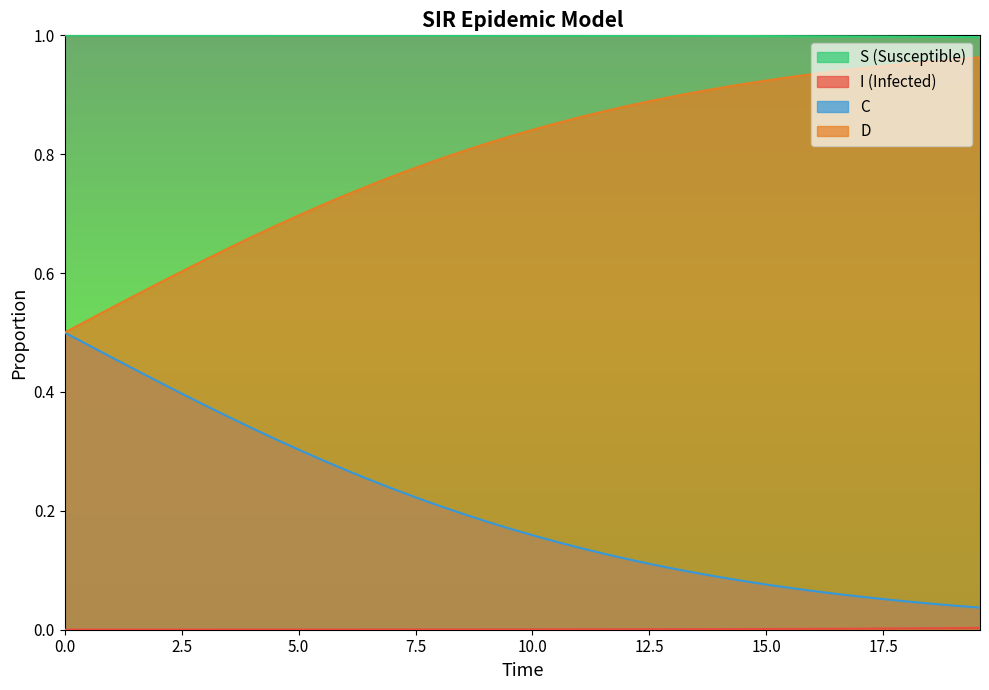

How many lines are shown in the chart?

4